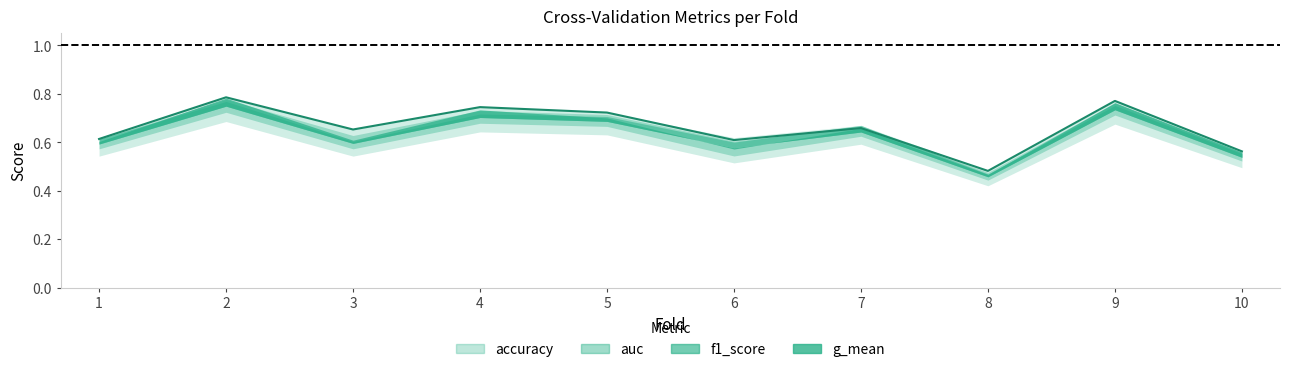

Rank the series at 10 from lowest to highest value.

accuracy, f1_score, g_mean, auc